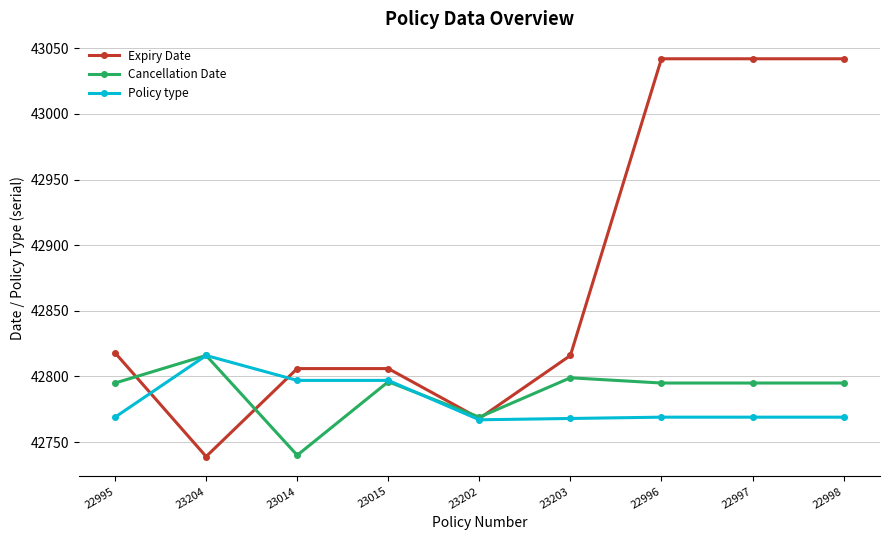

What is the total value across all series at 22996?

128606